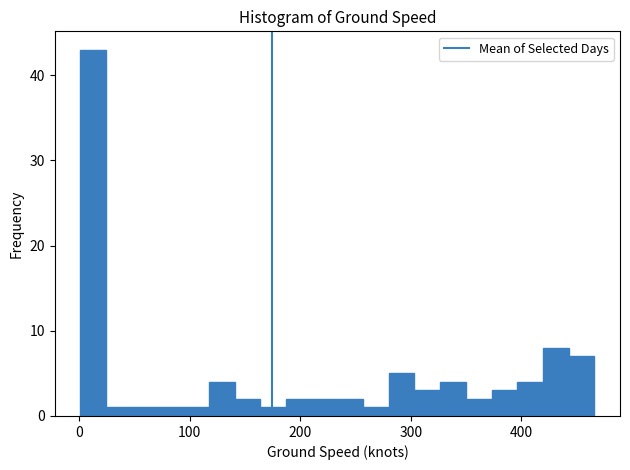

Around what value on the x-axis is the tallest bar? Give the approximate position of its centre, as read against the axis.

10